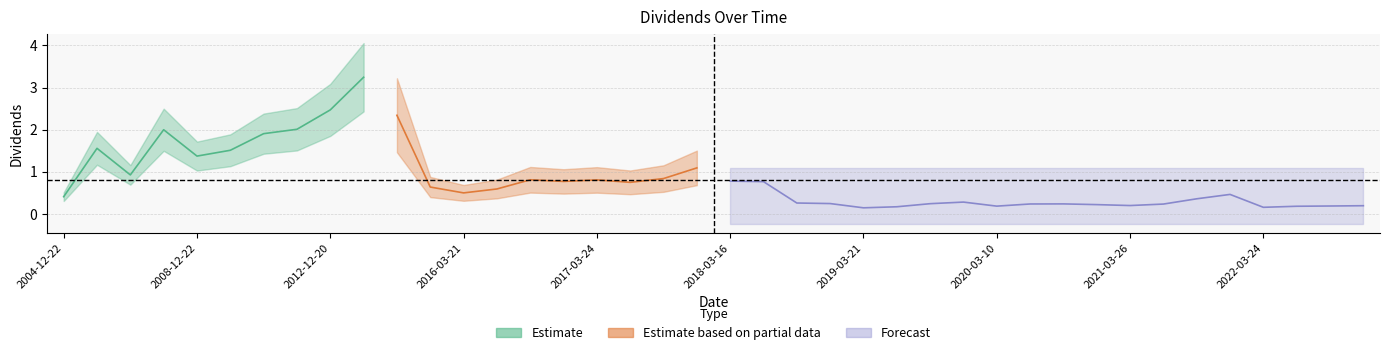

Is it true that the value at 2022-09-28 is 0.0?

False